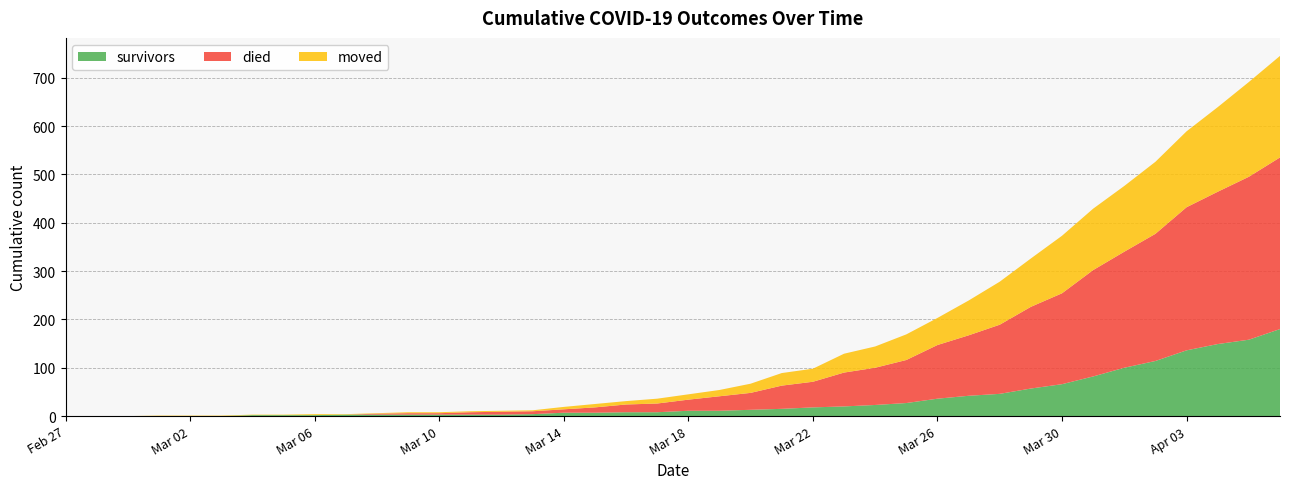

Reading left to right, extract all data points from this chart.

survivors: 0	0	0	0	0	0	2	2	2	3	3	3	3	3	3	4	7	7	8	8	11	11	13	15	18	20	23	27	36	42	46	57	66	82	100	114	136	149	158	180
died: 0	0	0	0	0	0	0	0	0	0	2	3	3	5	6	6	7	11	16	18	23	30	35	48	53	70	77	89	111	125	143	169	188	220	240	263	296	315	337	355
moved: 0	0	0	1	1	1	1	1	2	1	1	2	2	2	2	2	5	7	7	10	11	13	19	26	27	39	44	53	56	72	89	100	119	127	136	149	157	175	196	210